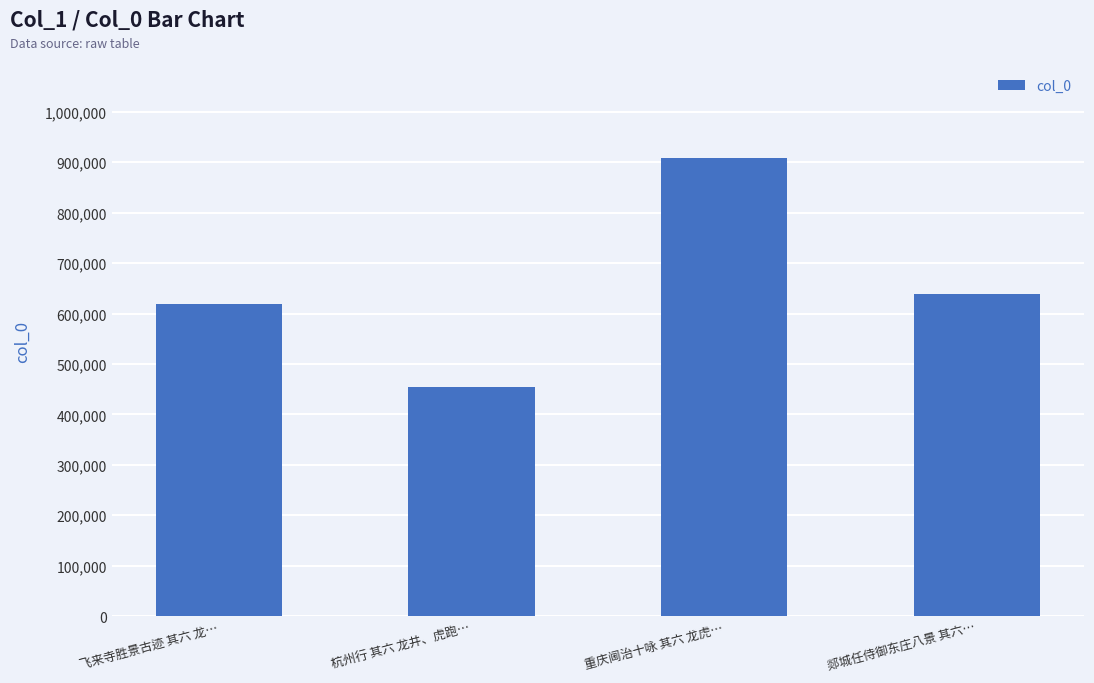

What is the label of the 1st bar from the left?

飞来寺胜景古迹 其六 龙…